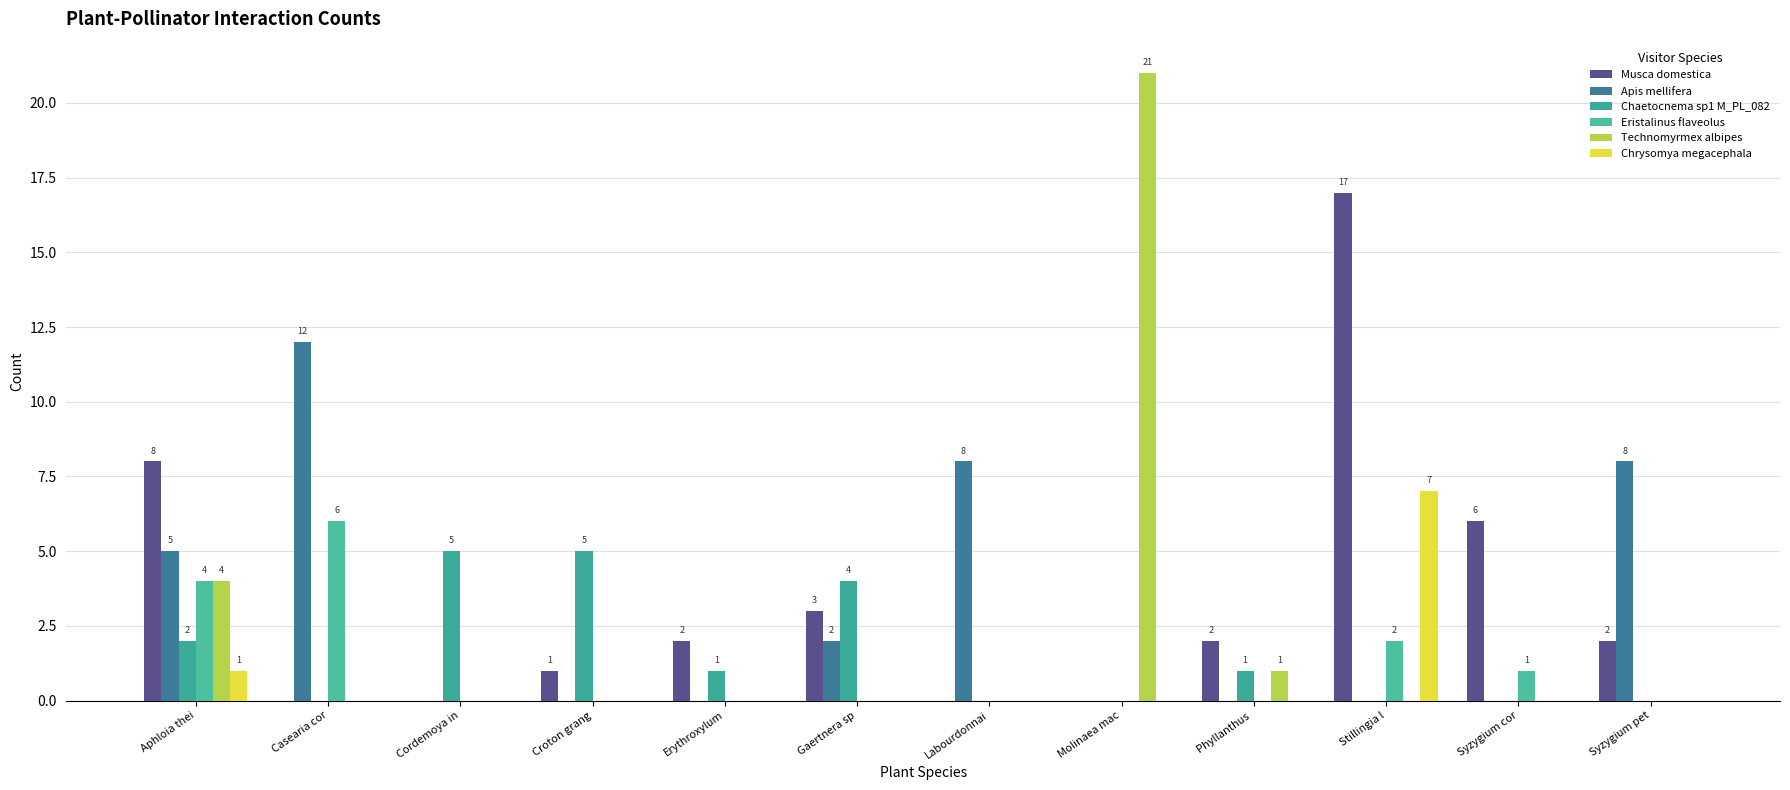

Reading right to left, transcribe all the data shown in this chart.

Musca domestica: 2	6	17	2	0	0	3	2	1	0	0	8
Apis mellifera: 8	0	0	0	0	8	2	0	0	0	12	5
Chaetocnema sp1 M_PL_082: 0	0	0	1	0	0	4	1	5	5	0	2
Eristalinus flaveolus: 0	1	2	0	0	0	0	0	0	0	6	4
Technomyrmex albipes: 0	0	0	1	21	0	0	0	0	0	0	4
Chrysomya megacephala: 0	0	7	0	0	0	0	0	0	0	0	1